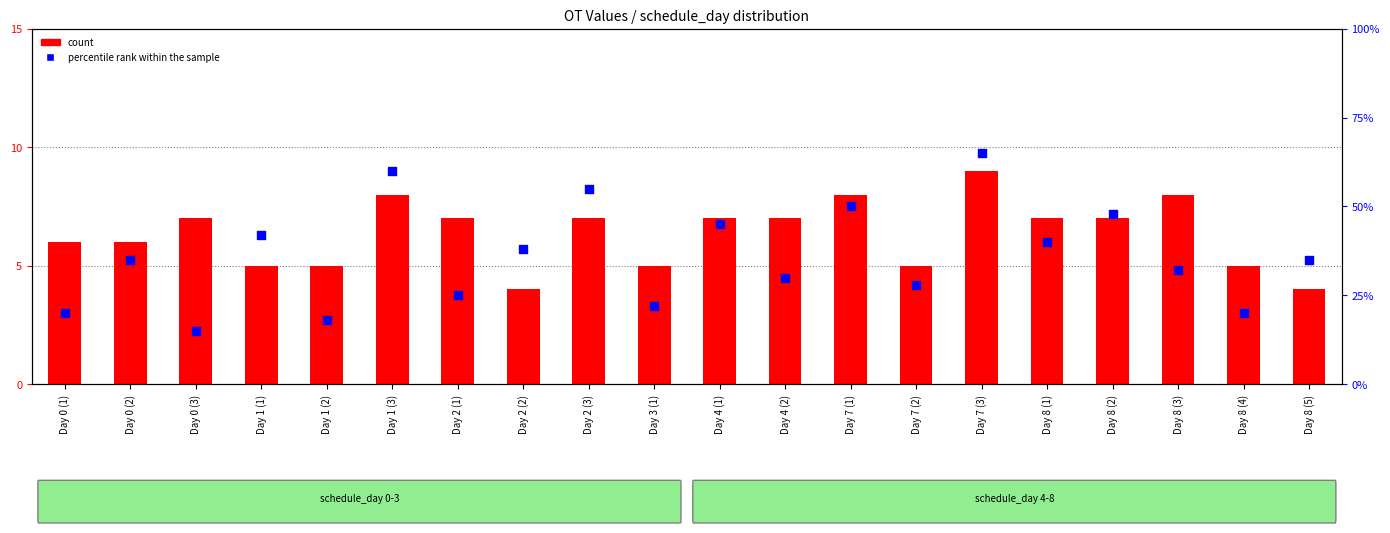

Which series reaches the maximum Y coordinate?

percentile rank within the sample